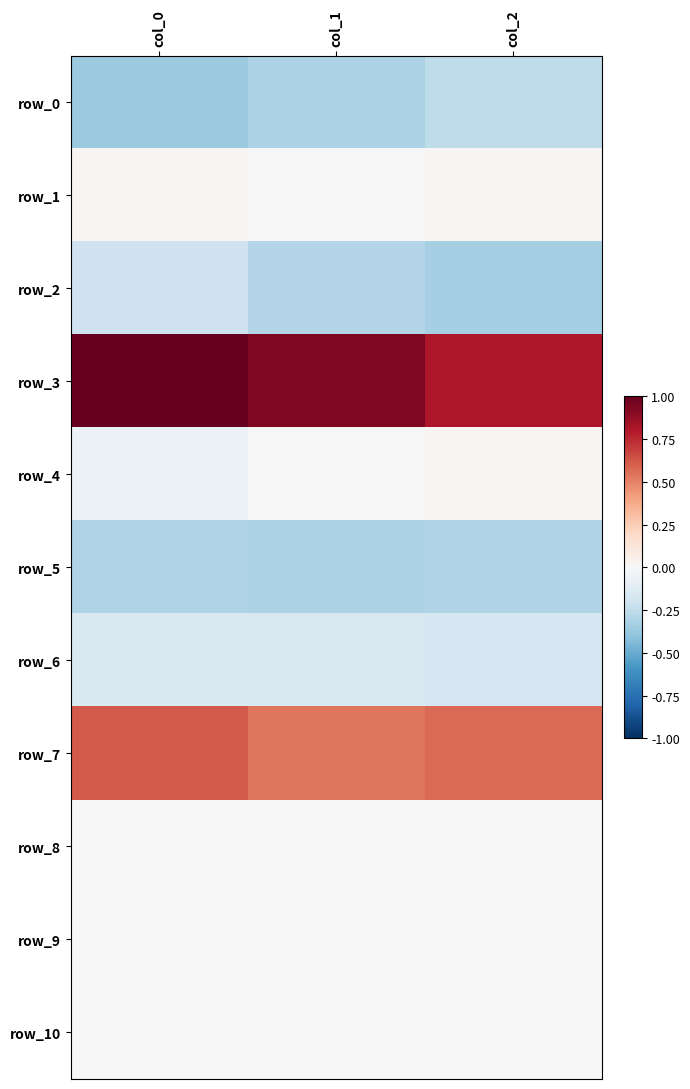

Which series changed the most between col_0 and col_1?

row_2